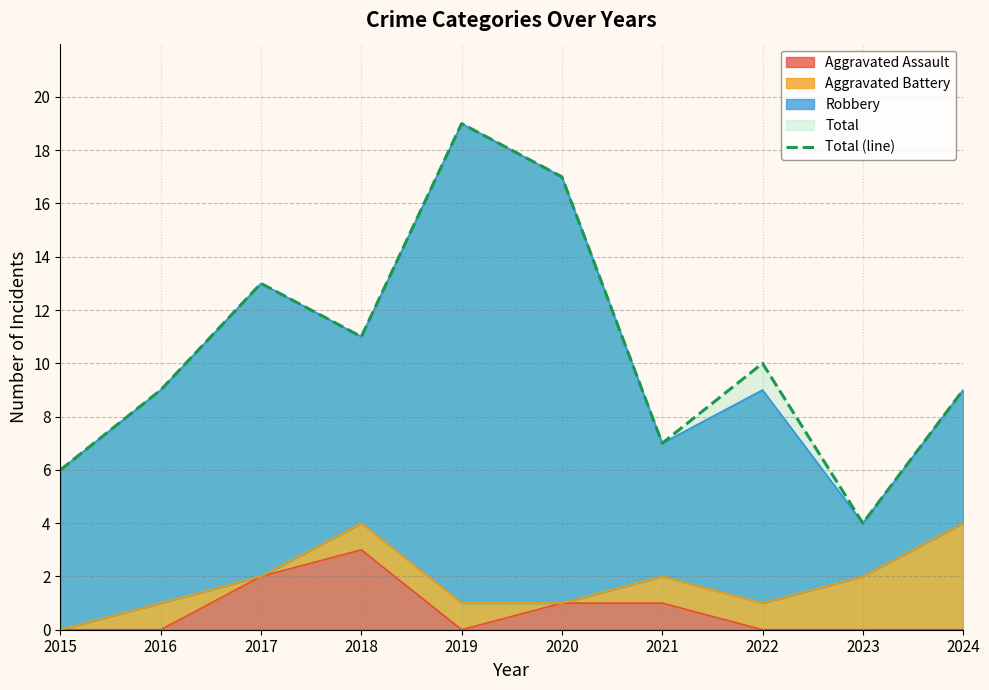

Approximately how many times larger is the value at 2021 compared to 2015?

1.2